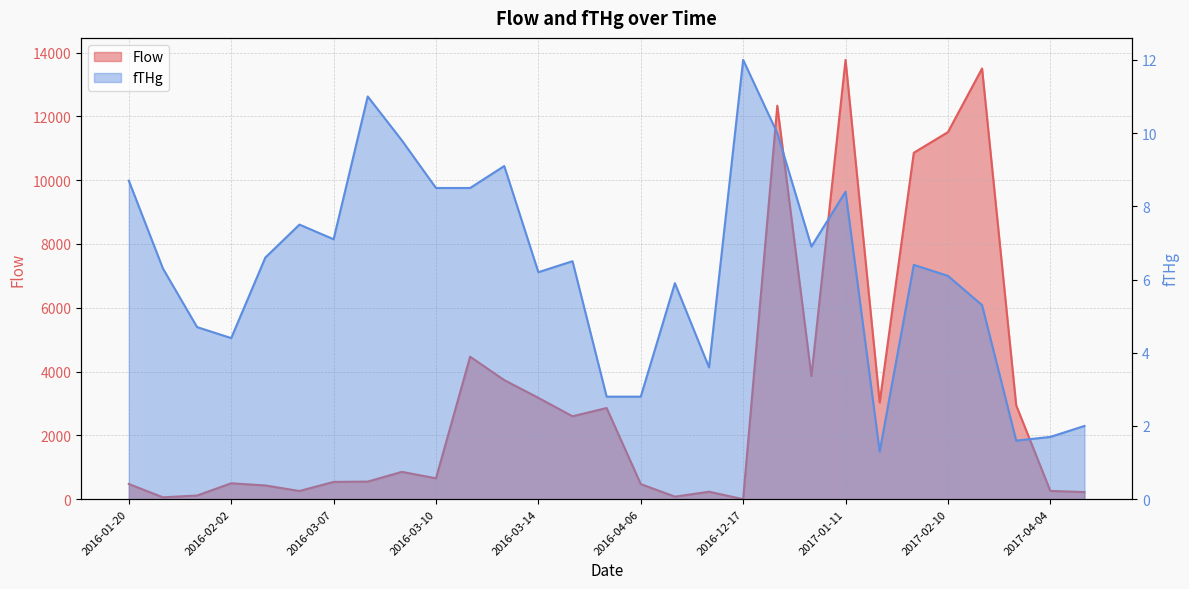

True or false: fTHg has more than 2 interior local peaks.

True